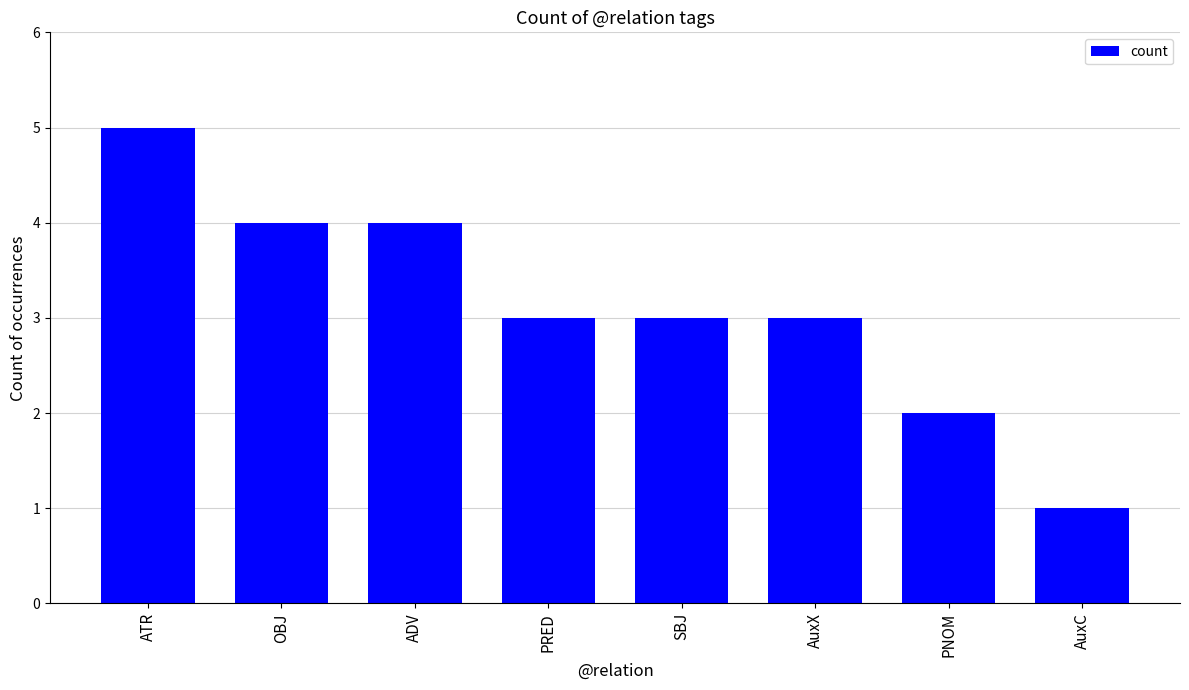

What is the ratio of the value at ADV to the value at PRED?

1.3